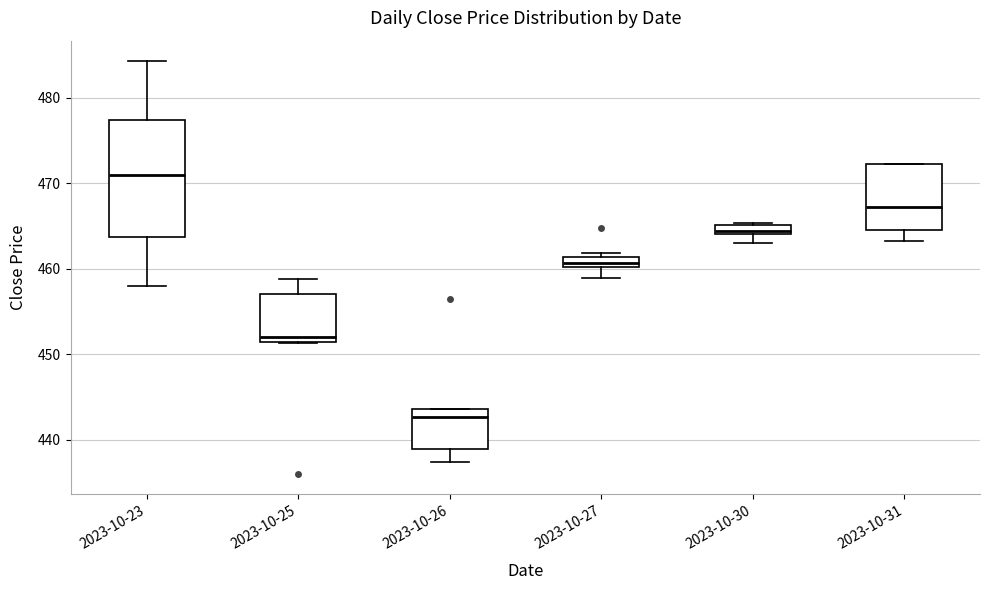

Which box is the tallest, from its lower edge to its upper edge?

2023-10-23